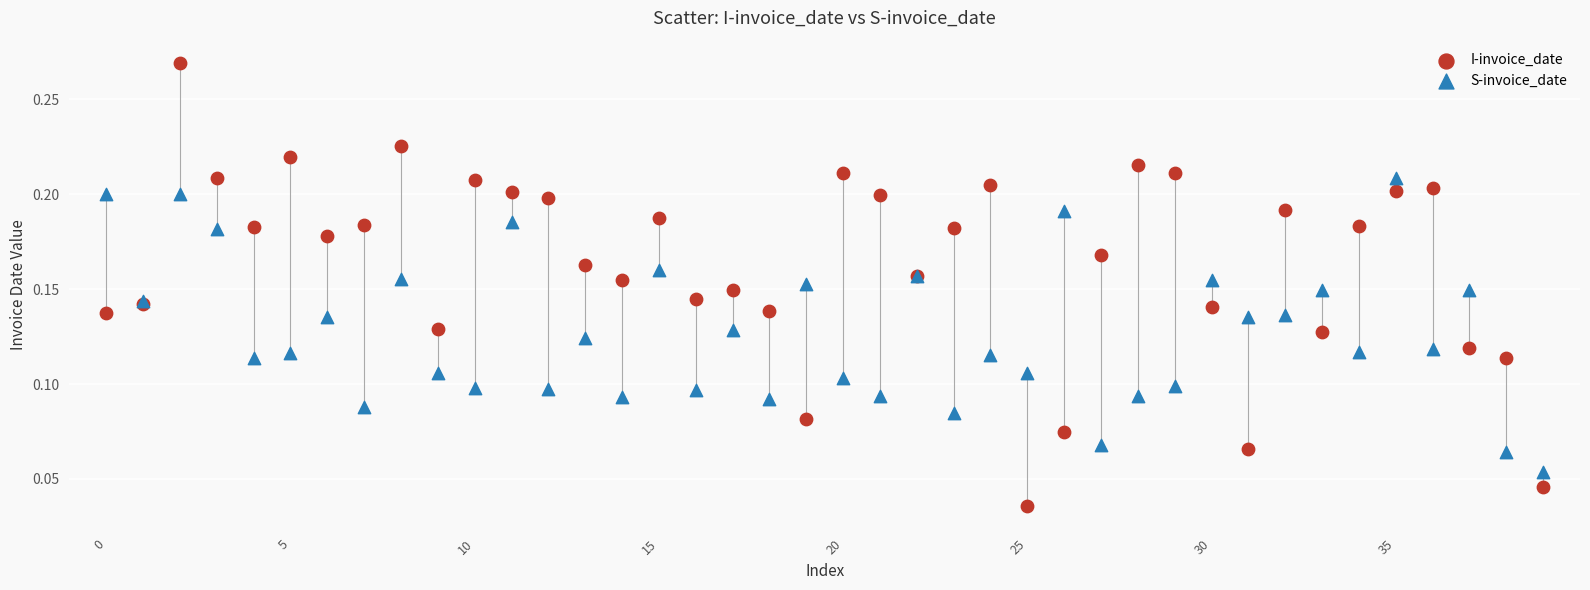

Which series contains the lowest Y value?

I-invoice_date